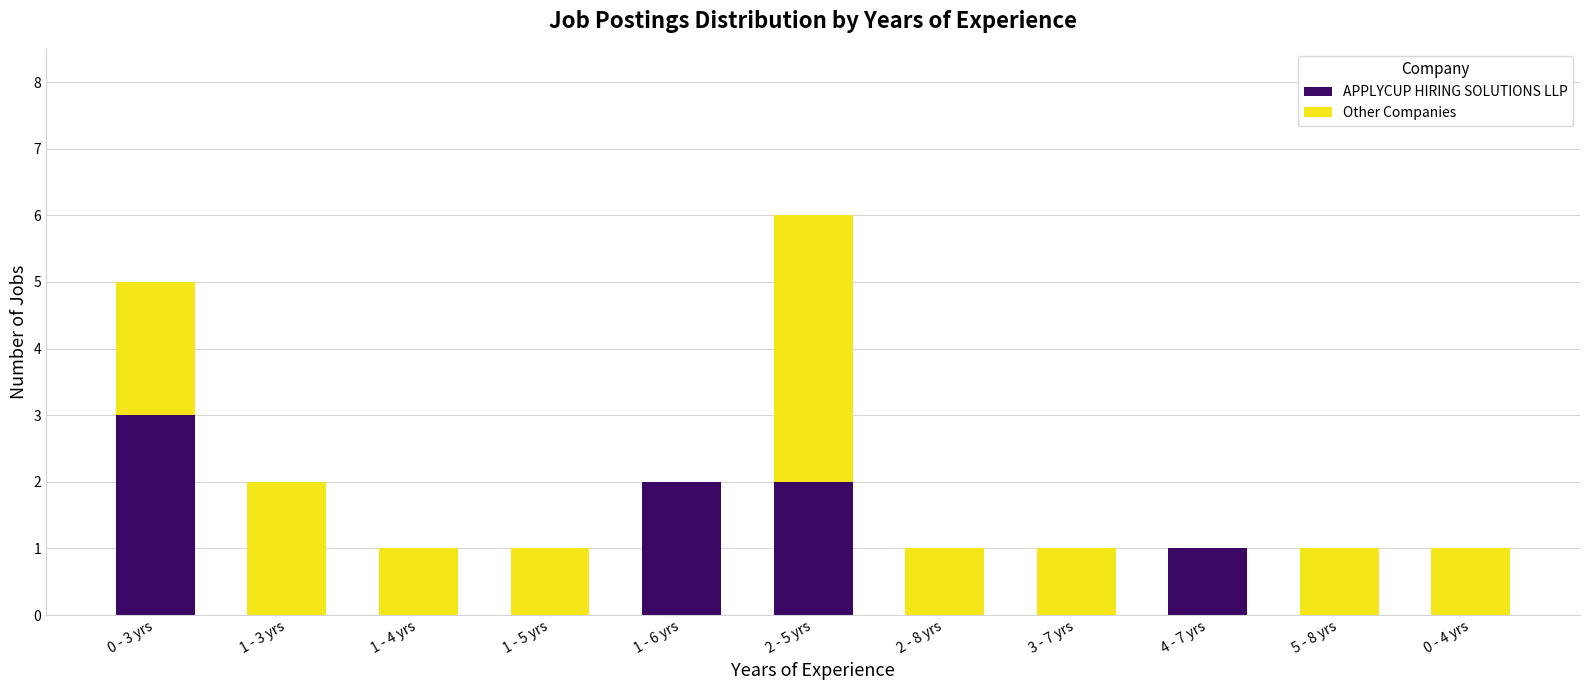

Is it true that APPLYCUP HIRING SOLUTIONS LLP equals 0 at 2 - 8 yrs?

True